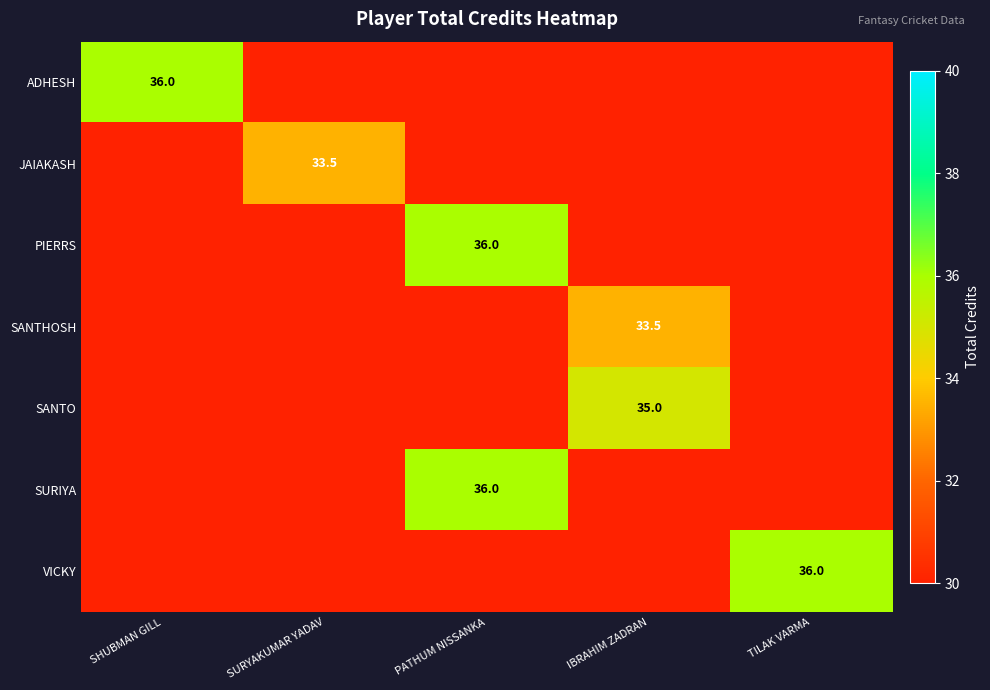

What is the sum of the SURIYA values at SURYAKUMAR YADAV and PATHUM NISSANKA?

36.0